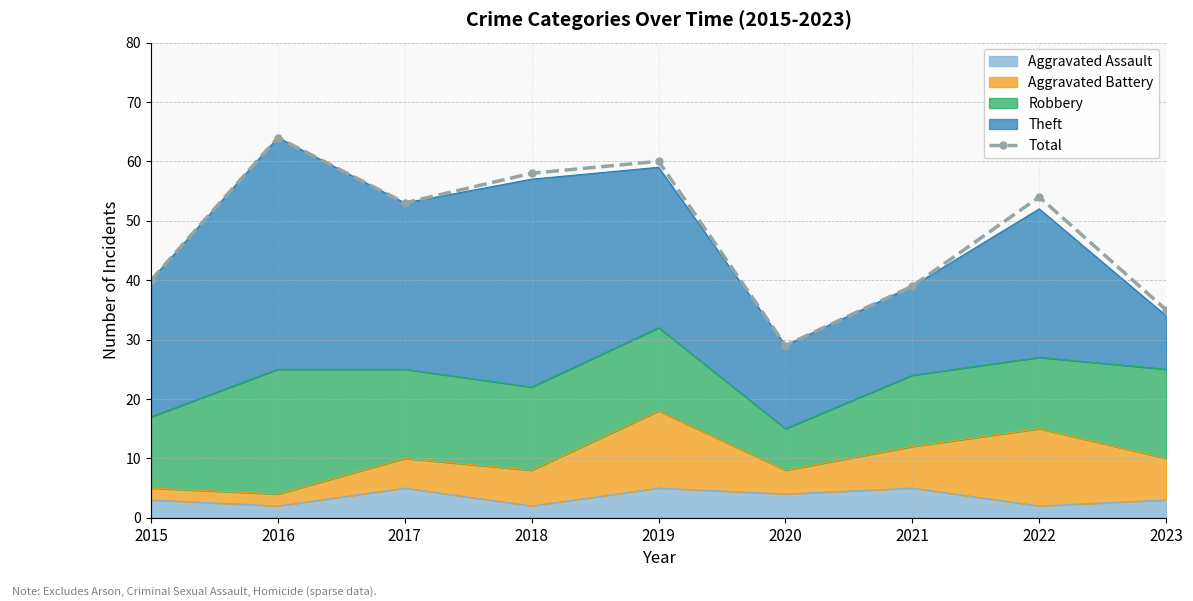

The chart shows a value of 48 at 2020. True or false?

False